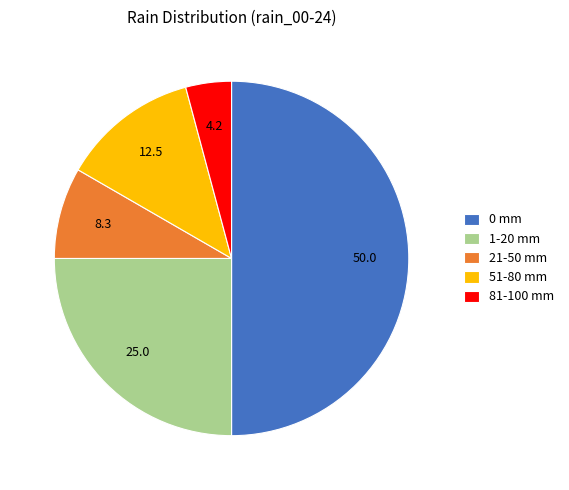

The 0 mm slice represents 42% of the pie. True or false?

False